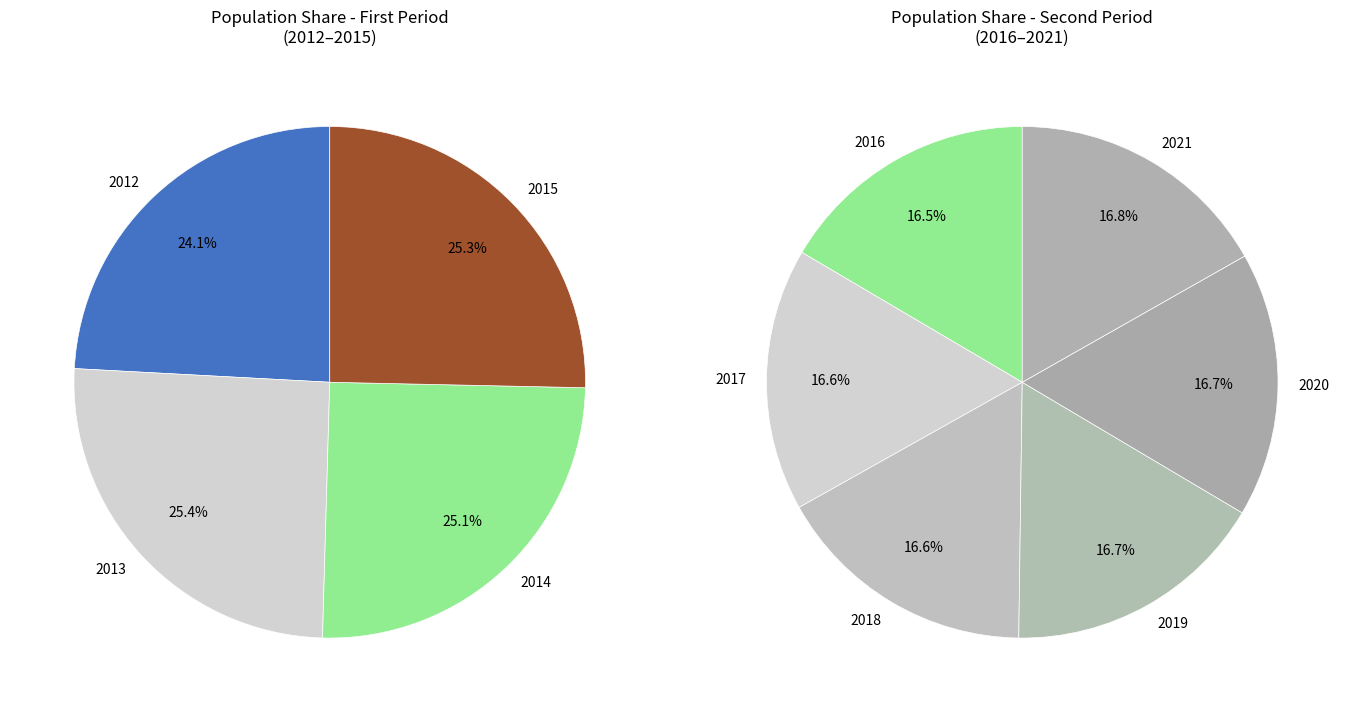

Is 2019 the majority of the pie?

No